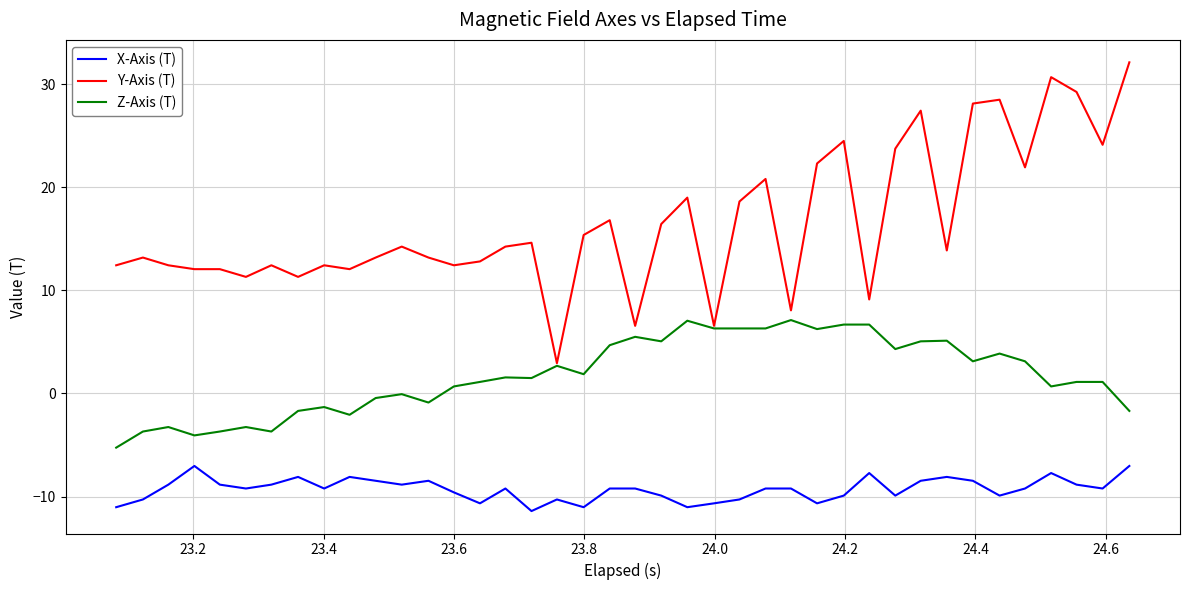

Which series has the largest total across all categories?

Y-Axis (T)